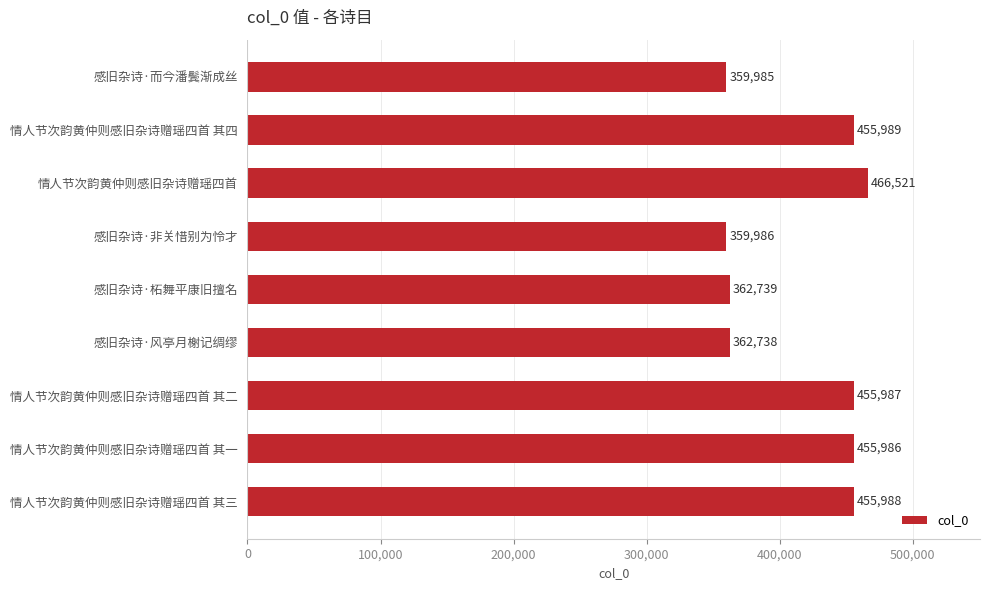

At which label is the value closest to 413253?

情人节次韵黄仲则感旧杂诗赠瑶四首 其一